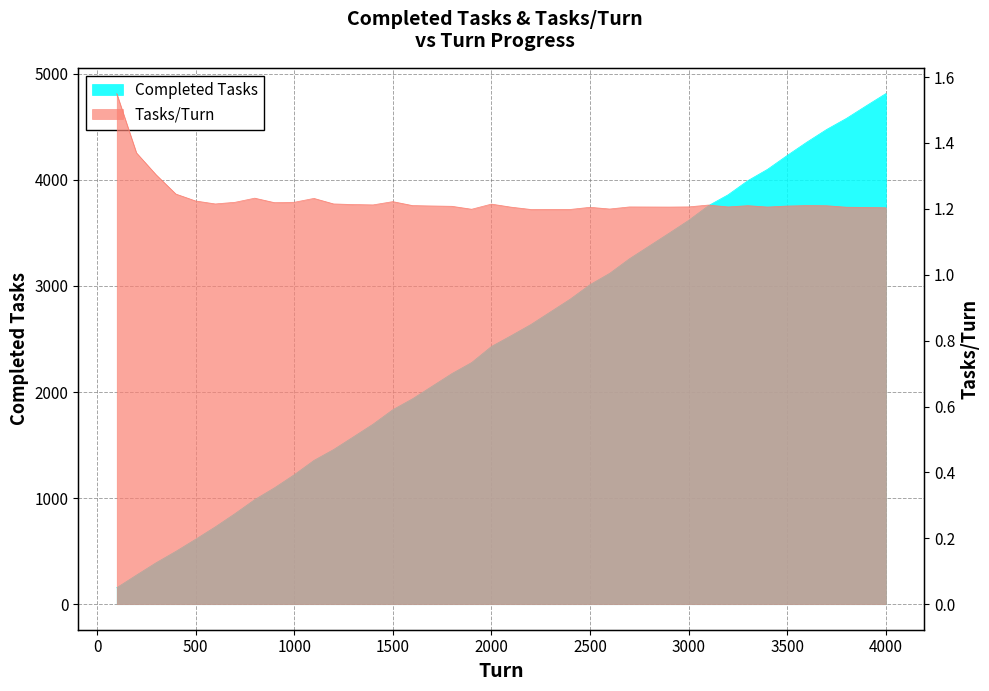

How many lines are shown in the chart?

2